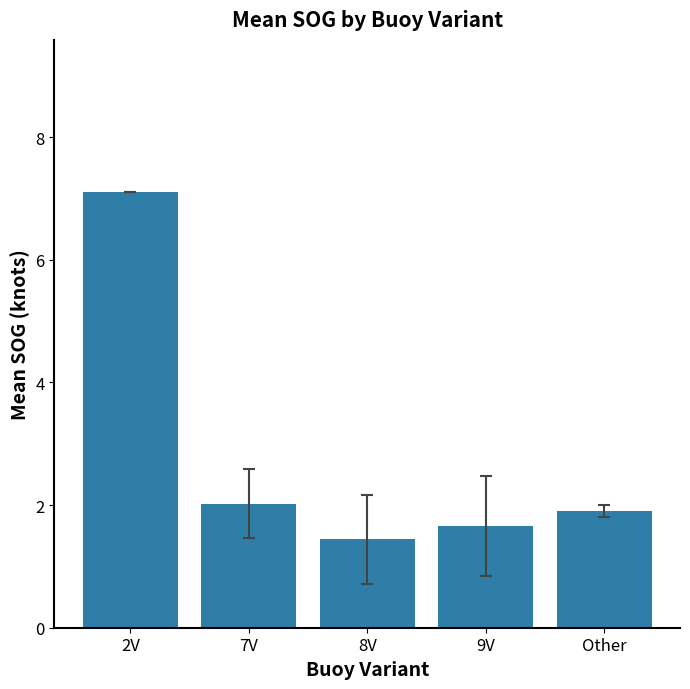

The value at 7V is 2.0. True or false?

True